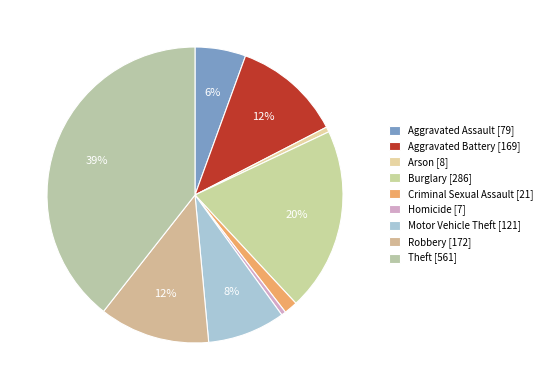

Approximately how many times larger is the value at Motor Vehicle Theft compared to Aggravated Battery?

0.7